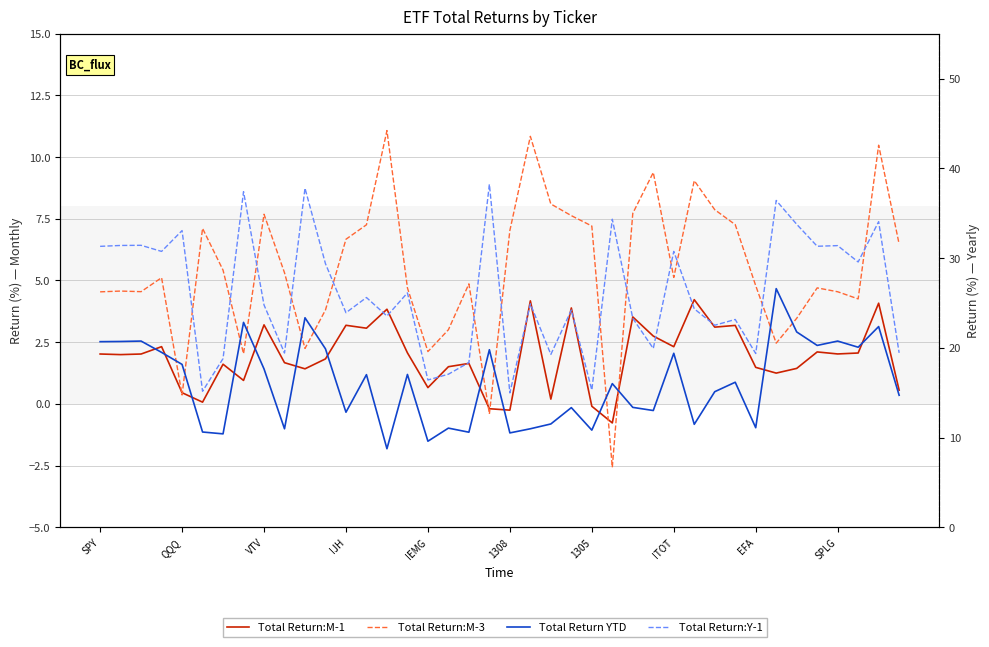

How many lines are shown in the chart?

4